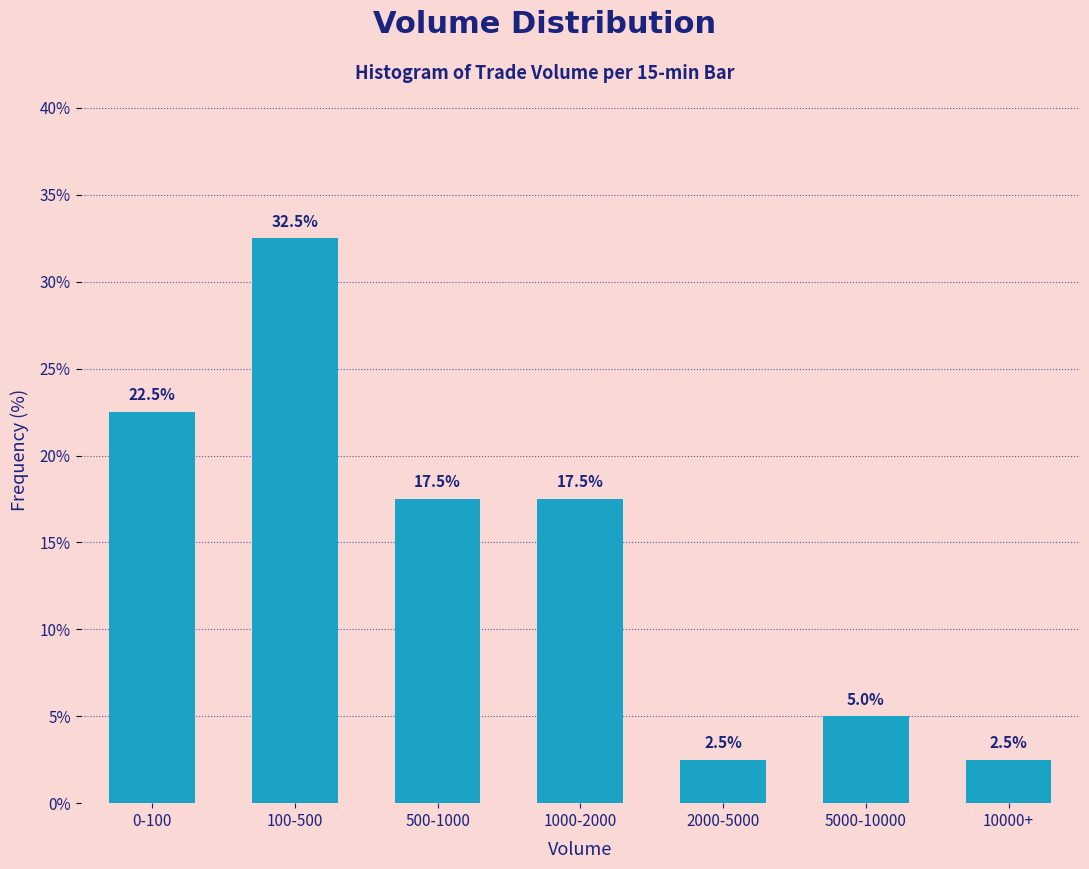

Reading left to right, transcribe all the data shown in this chart.

22.5	32.5	17.5	17.5	2.5	5.0	2.5